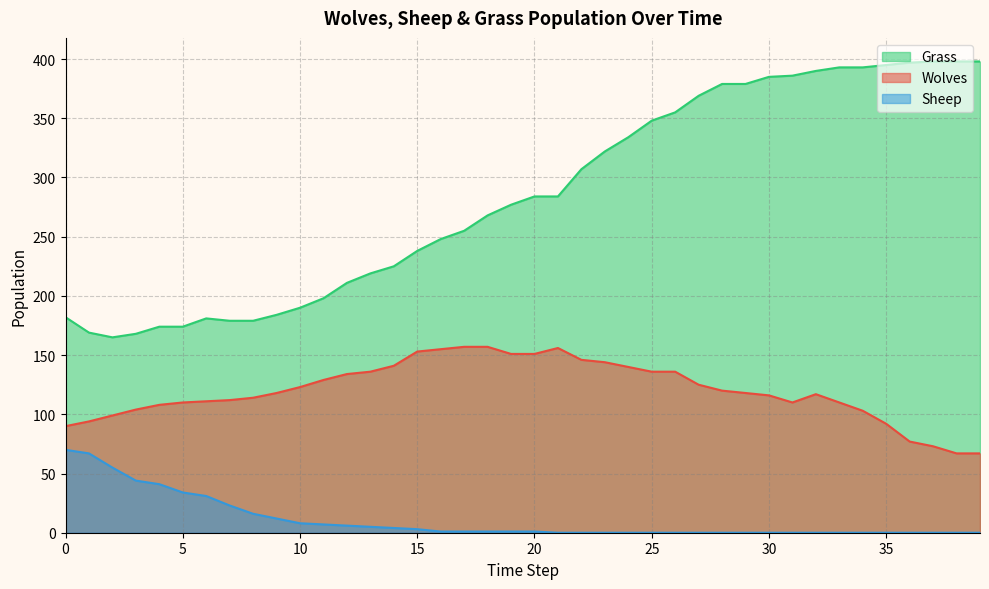

How many interior local peaks does the Wolves series have?

2